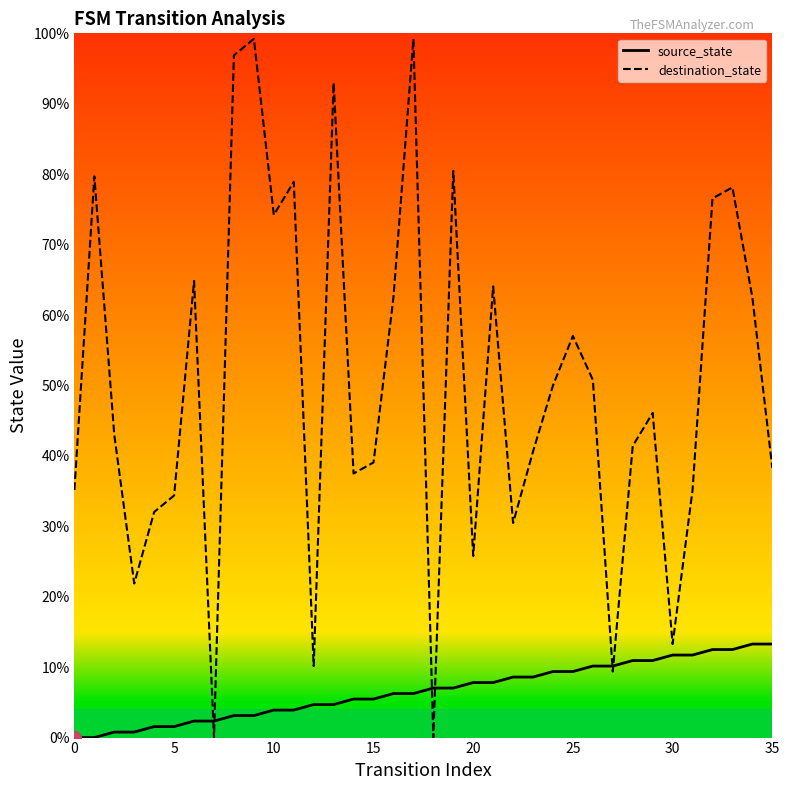

At which category is the sum across all series the highest?

17